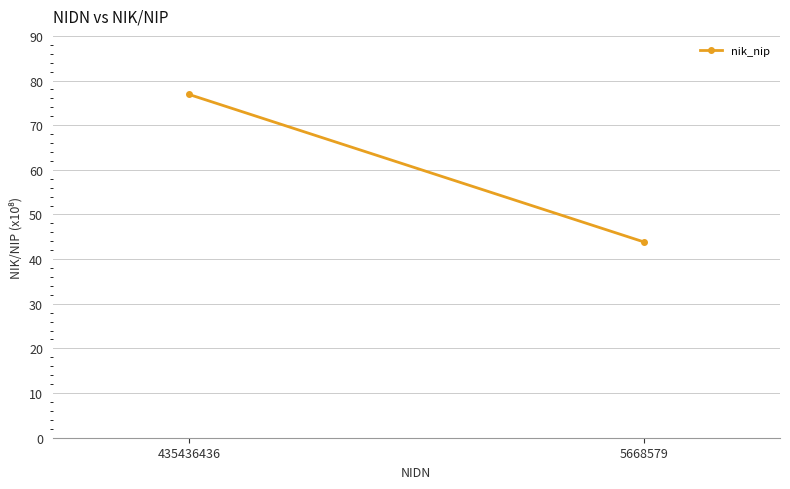

The value at 435436436 is 7687796986. True or false?

True